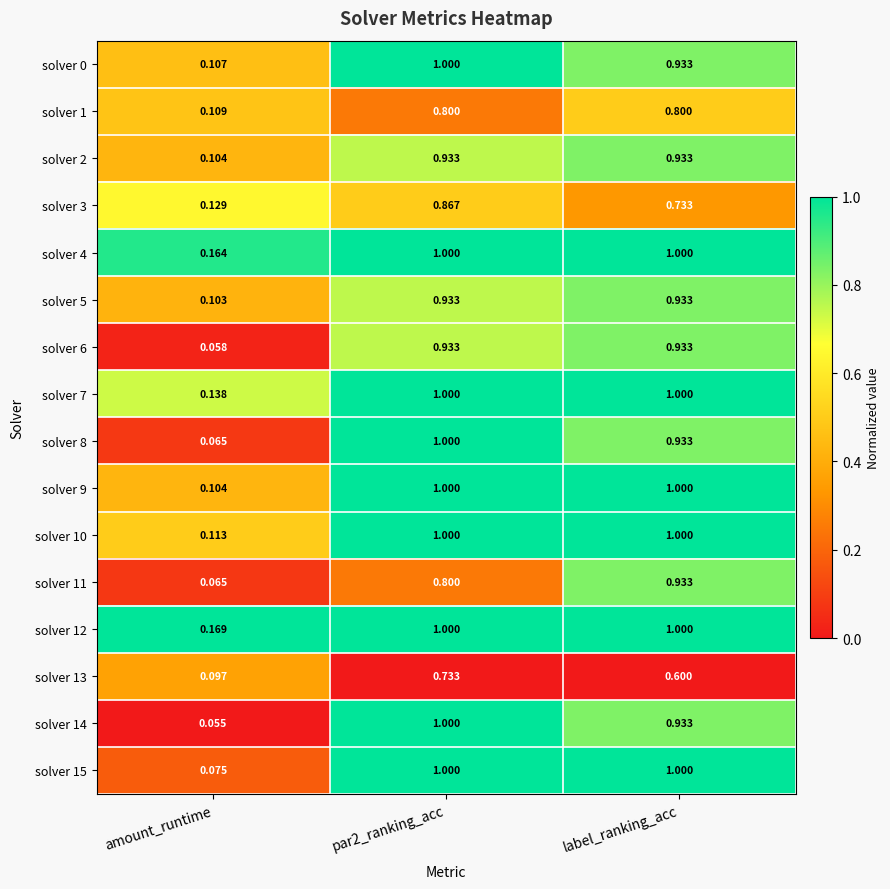

At which label does solver 9 reach its minimum?

amount_runtime